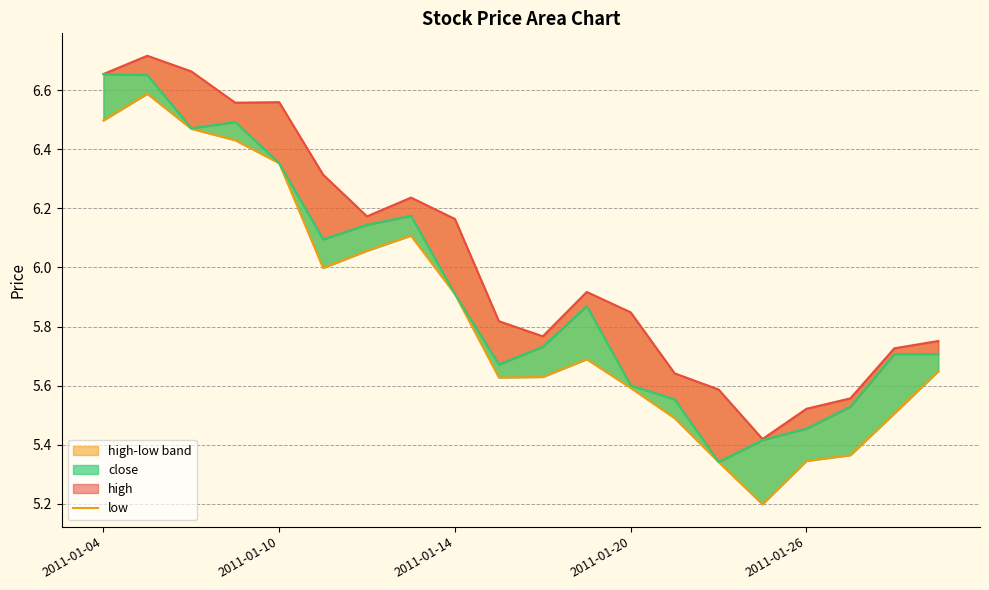

Which series has the largest total across all categories?

high